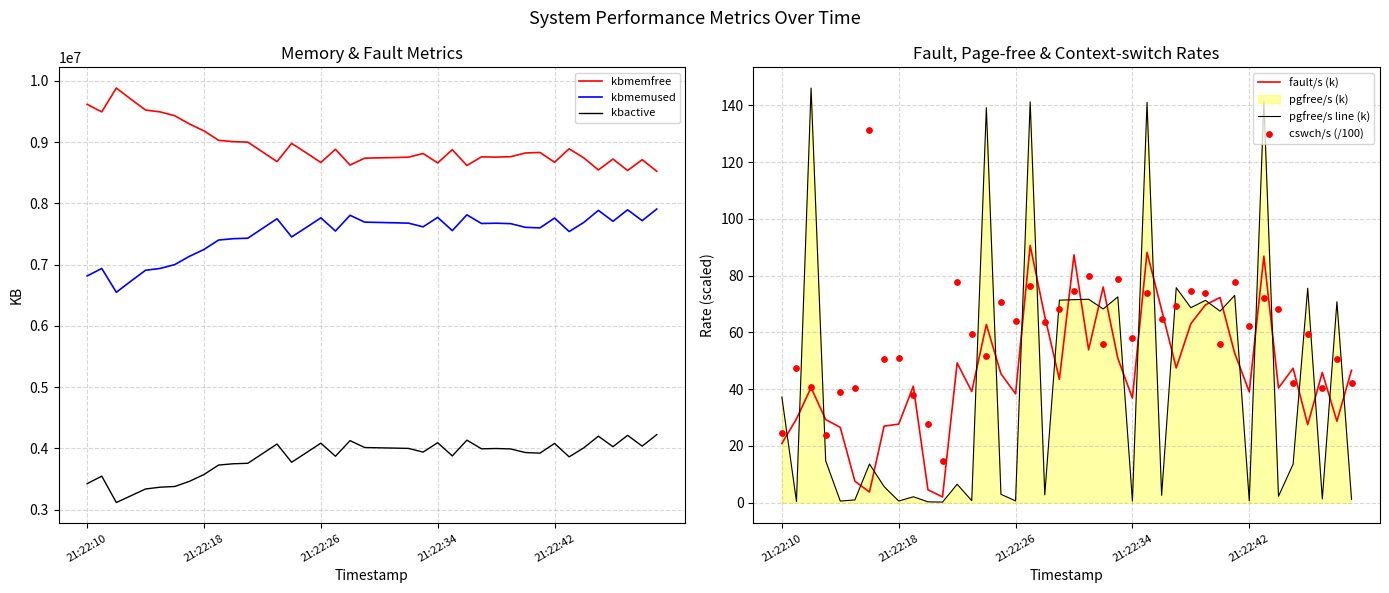

Which series has the largest total across all categories?

kbmemfree